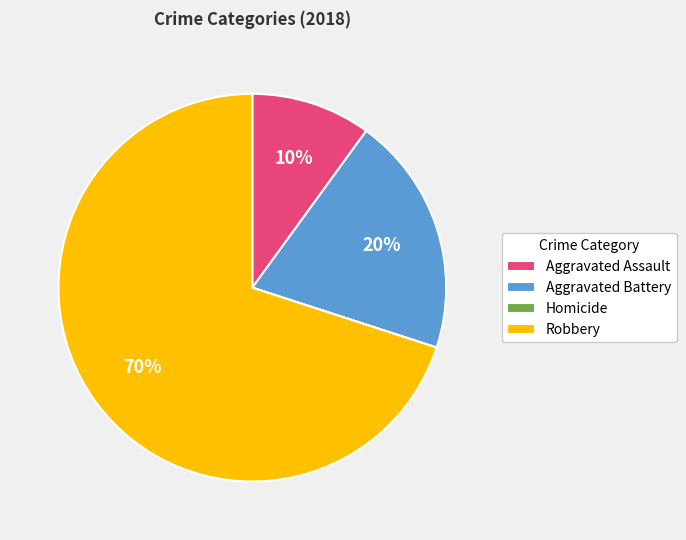

Between Aggravated Assault and Robbery, which is larger?

Robbery